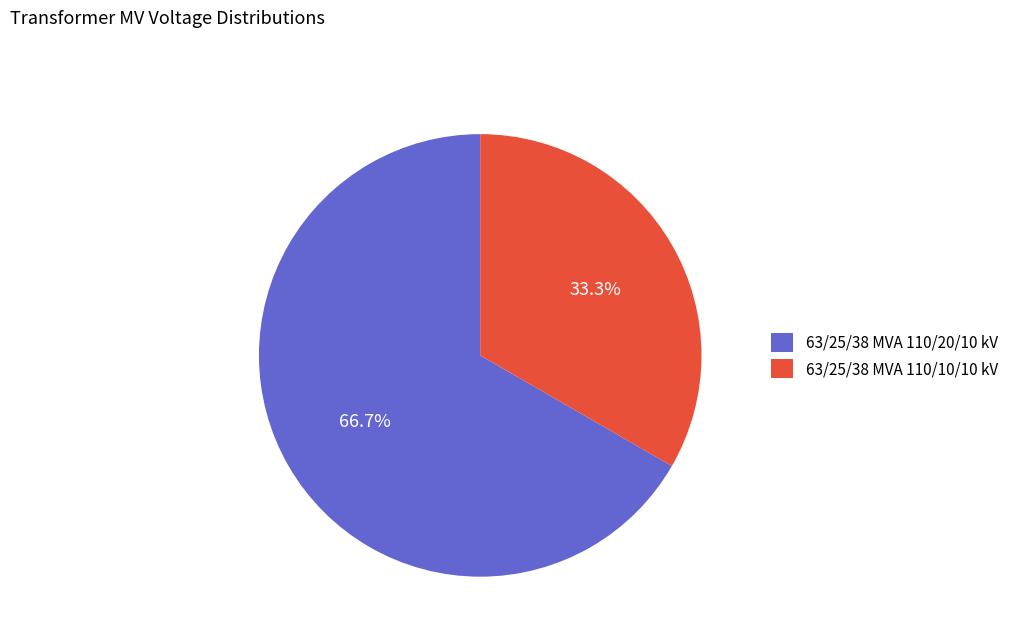

What percentage is NOT represented by 63/25/38 MVA 110/20/10 kV?

33.3%